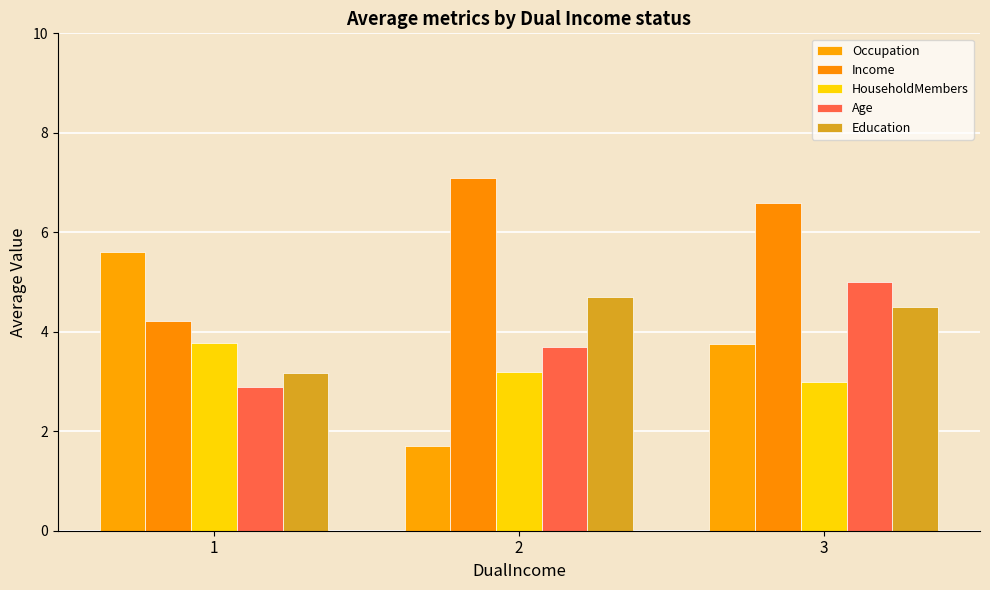

What are all the series names shown in the legend?

Occupation, Income, HouseholdMembers, Age, Education